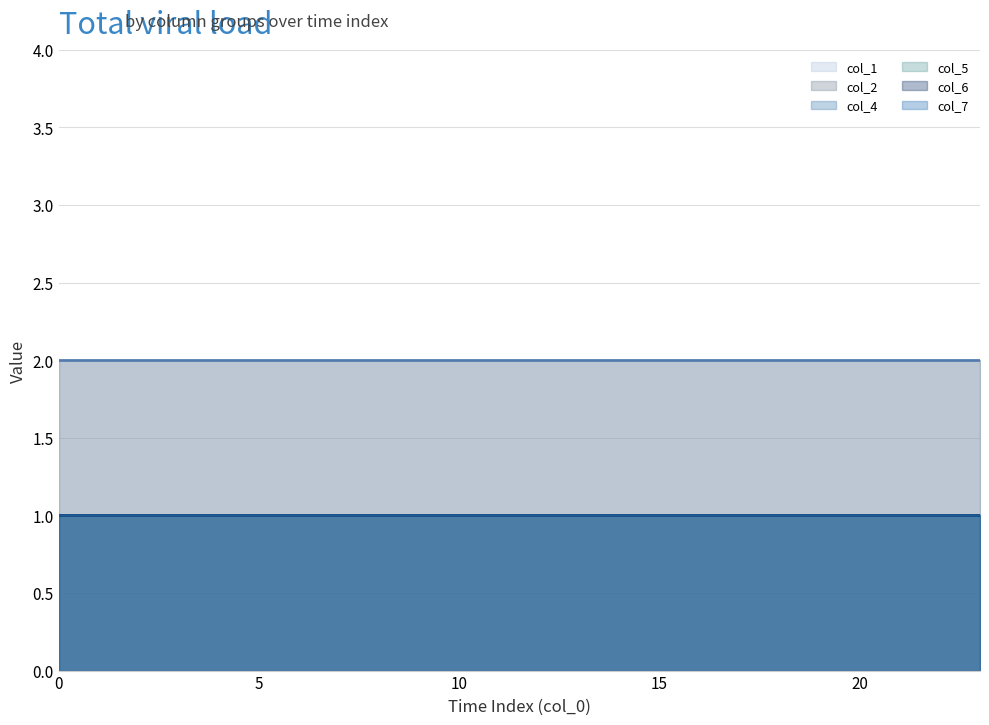

At how many categories does at least one series exceed 1?

24